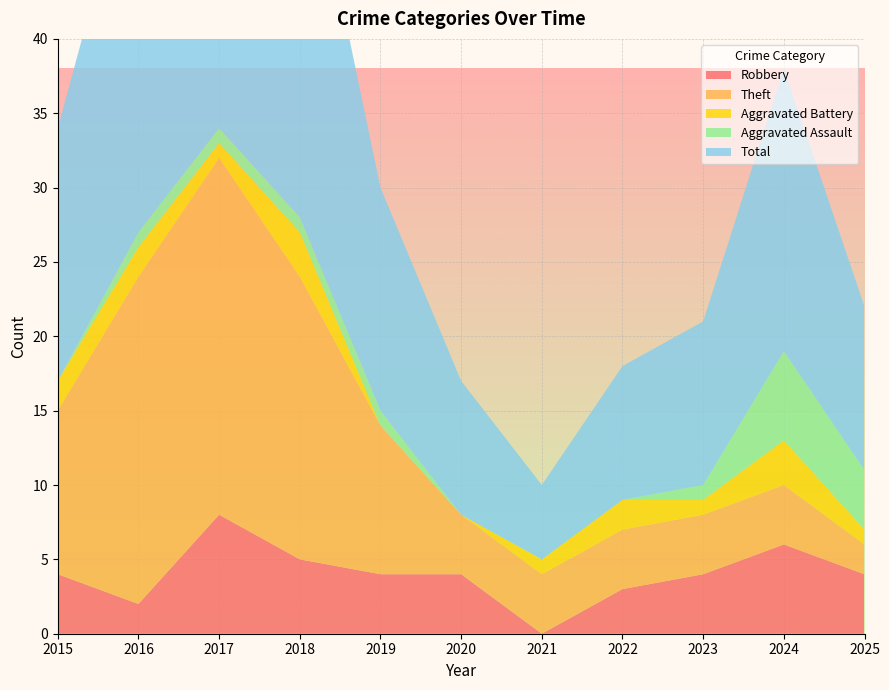

Reading left to right, extract all data points from this chart.

Robbery: 2015=4	2016=2	2017=8	2018=5	2019=4	2020=4	2021=0	2022=3	2023=4	2024=6	2025=4
Theft: 2015=11	2016=22	2017=24	2018=19	2019=10	2020=4	2021=4	2022=4	2023=4	2024=4	2025=2
Aggravated Battery: 2015=2	2016=2	2017=1	2018=3	2019=0	2020=0	2021=1	2022=2	2023=1	2024=3	2025=1
Aggravated Assault: 2015=0	2016=1	2017=1	2018=1	2019=1	2020=0	2021=0	2022=0	2023=1	2024=6	2025=4
Total: 2015=17	2016=27	2017=35	2018=28	2019=15	2020=9	2021=5	2022=9	2023=11	2024=19	2025=11